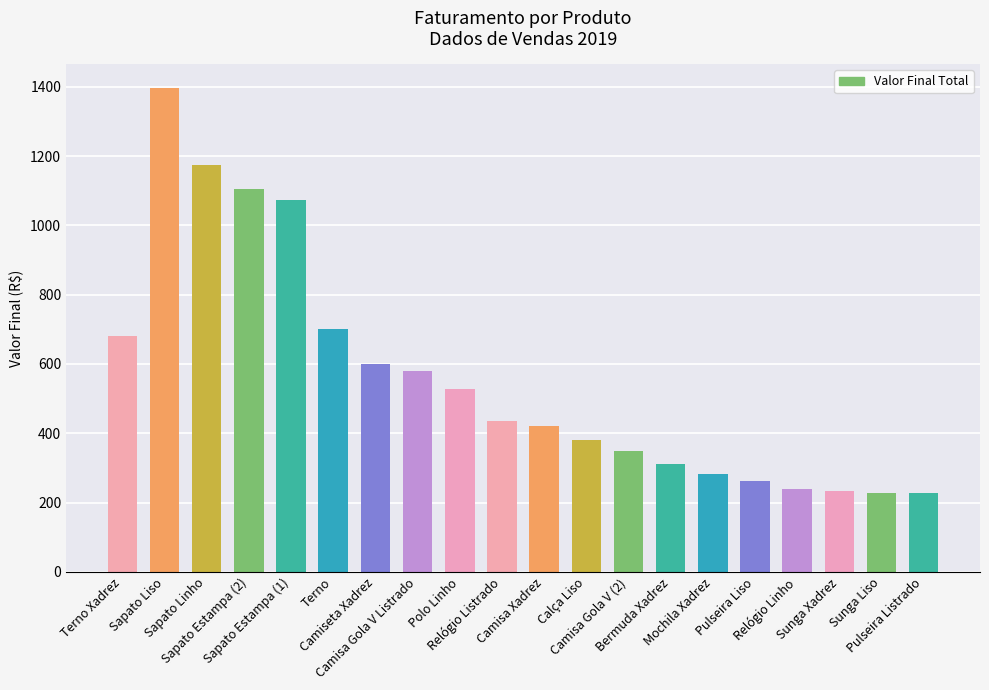

The chart shows a value of 228 at Pulseira Listrado. True or false?

True